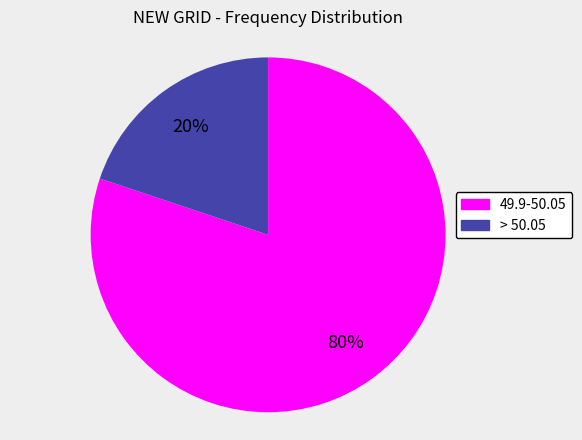

Count the number of slices in the pie.

2